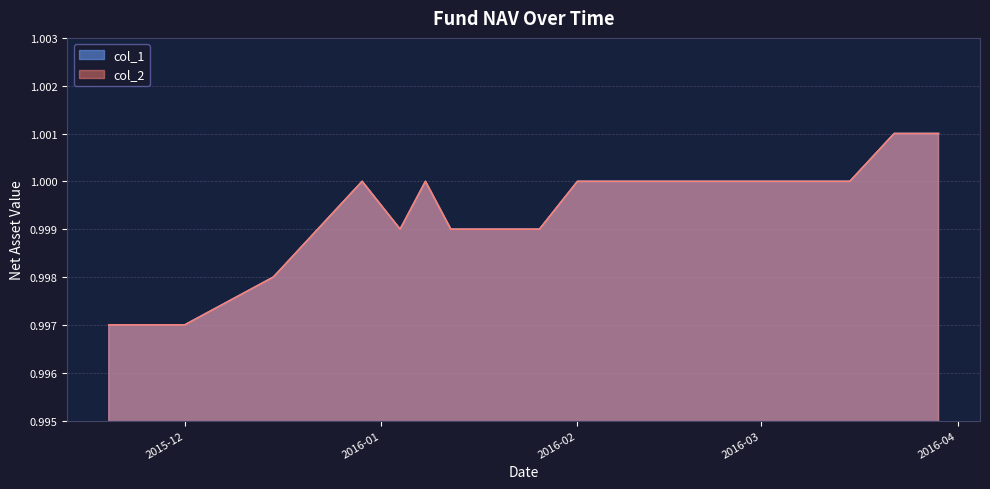

Reading right to left, what are all the values shown in this chart?

col_1: 1.0	1.0	1.0	1.0	1.0	1.0	1.0	1.0	1.0	1.0	1.0	1.0	1.0	1.0	1.0	1.0	1.0	1.0	1.0	1.0
col_2: 1.0	1.0	1.0	1.0	1.0	1.0	1.0	1.0	1.0	1.0	1.0	1.0	1.0	1.0	1.0	1.0	1.0	1.0	1.0	1.0